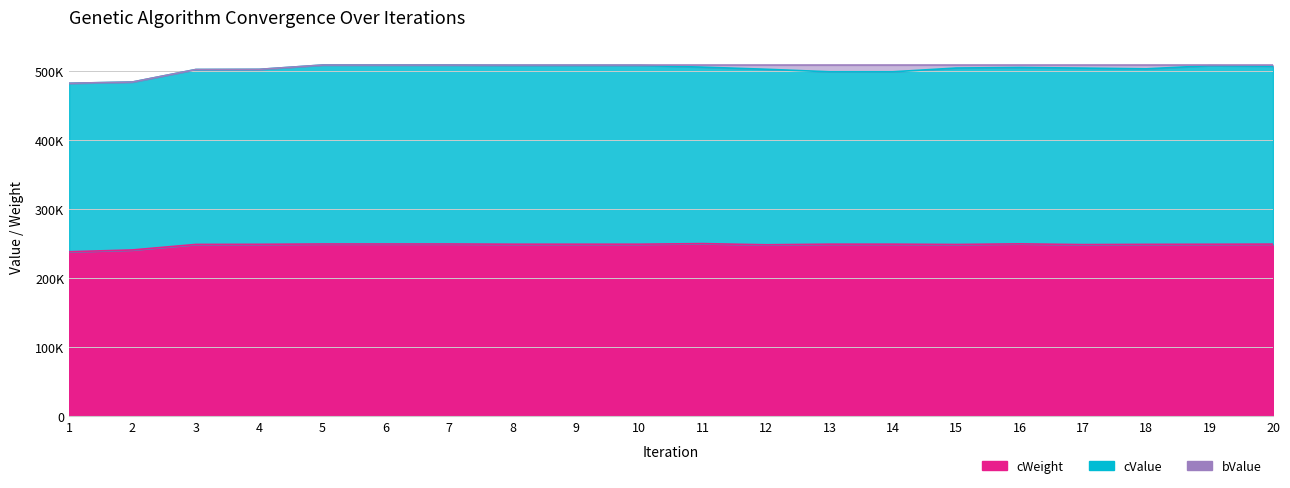

What is the value of the cValue point at the 1st from the left?

482449